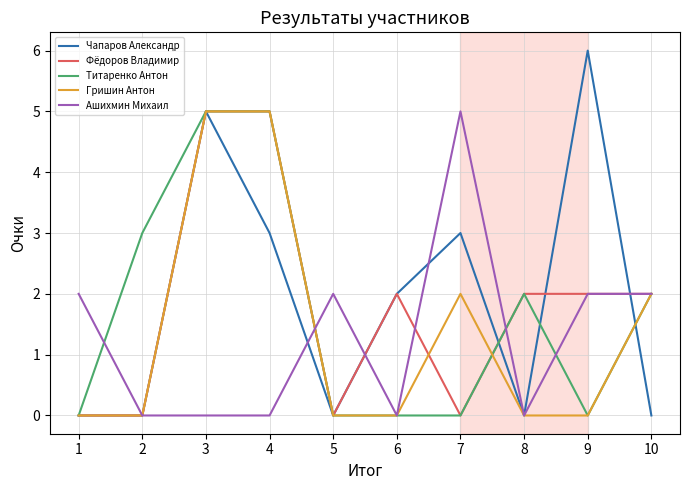

Is it true that Гришин Антон equals 2 at 1?

False